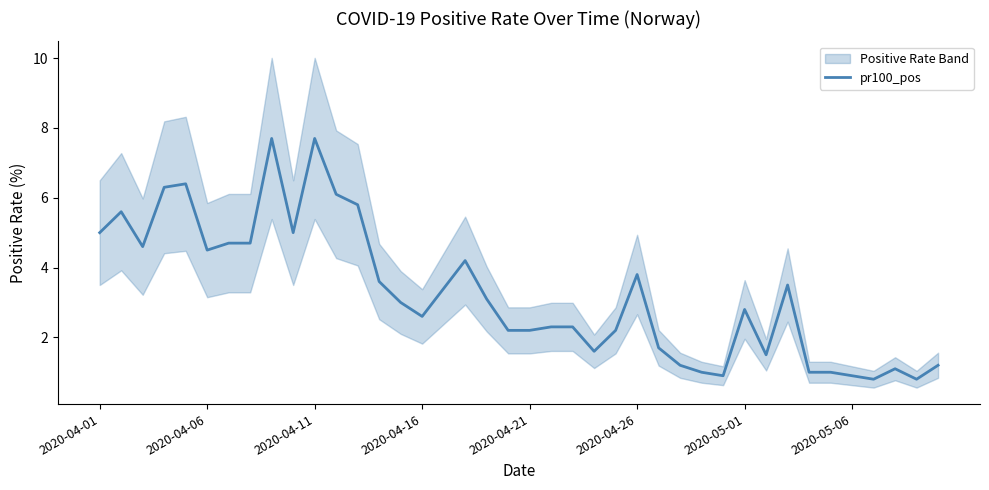

Where does the data first go above 3?

2020-04-01